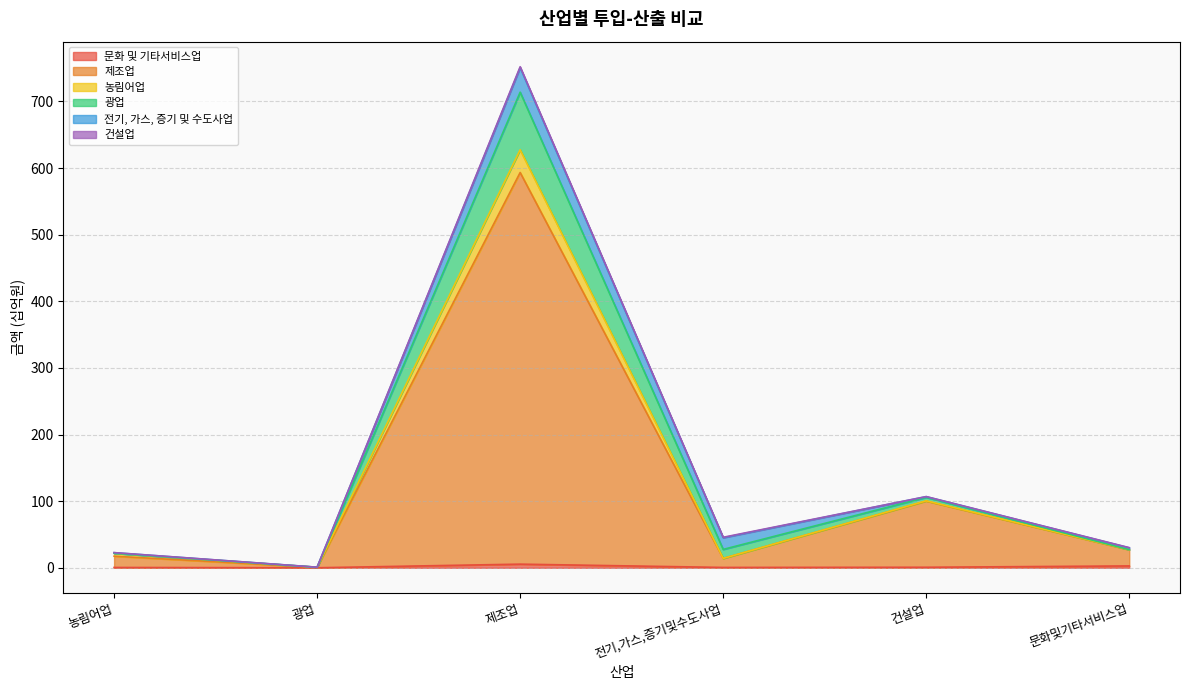

What is the value of the 문화 및 기타서비스업 point at the 6th from the left?

2.8